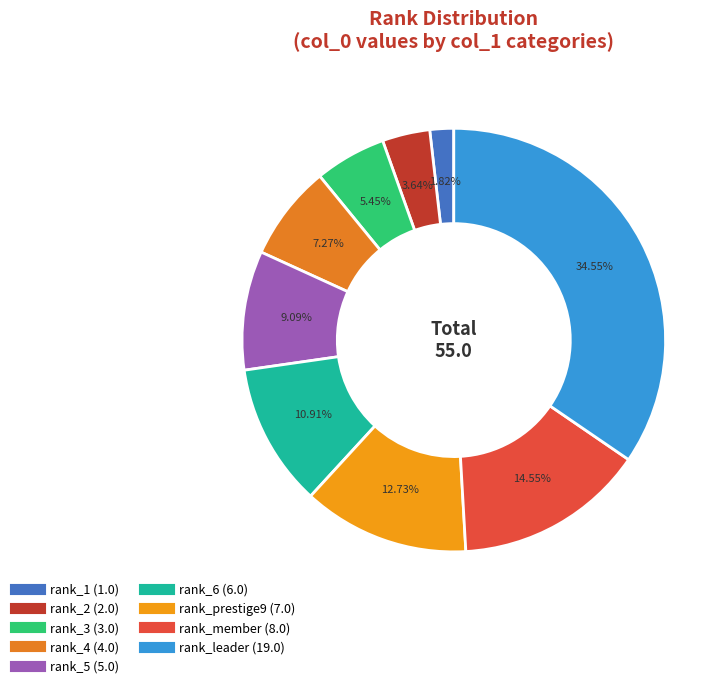

Count the number of slices in the pie.

9